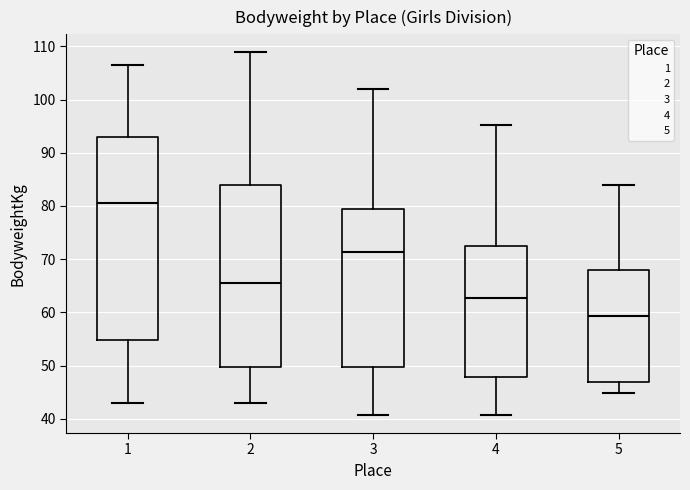

Reading left to right, read every box against the y-axis: the position of its median line, the range the box covers, and the ends of its whiskers. The values are not printed on the chart, so give them approximately, as read against the axis.

1: median 81, box 55 to 93, whiskers 43 to 107
2: median 65, box 50 to 84, whiskers 43 to 109
3: median 71, box 50 to 79, whiskers 41 to 102
4: median 63, box 48 to 73, whiskers 41 to 95
5: median 59, box 47 to 68, whiskers 45 to 84